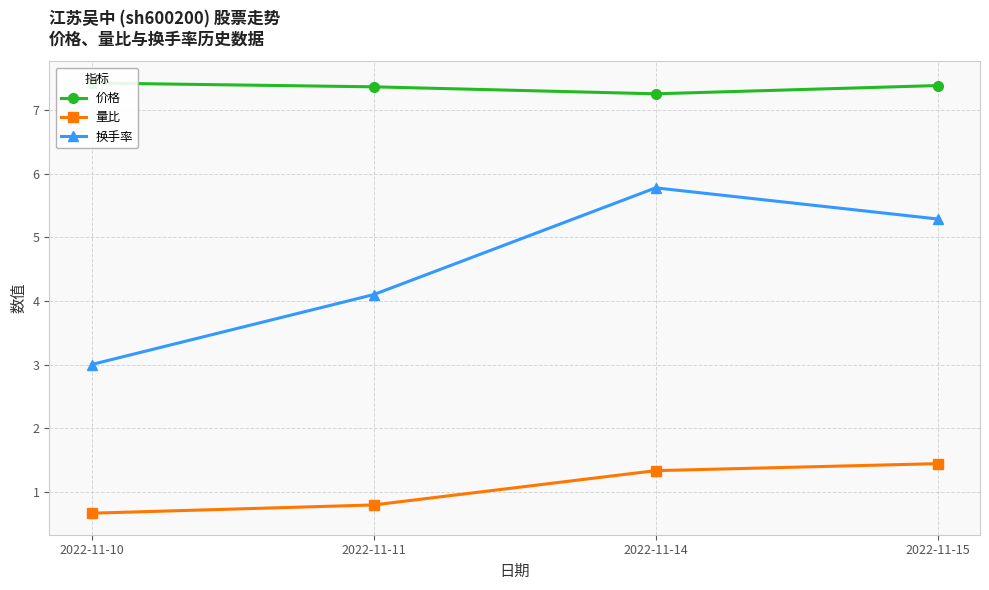

How many categories are shown in the chart?

4